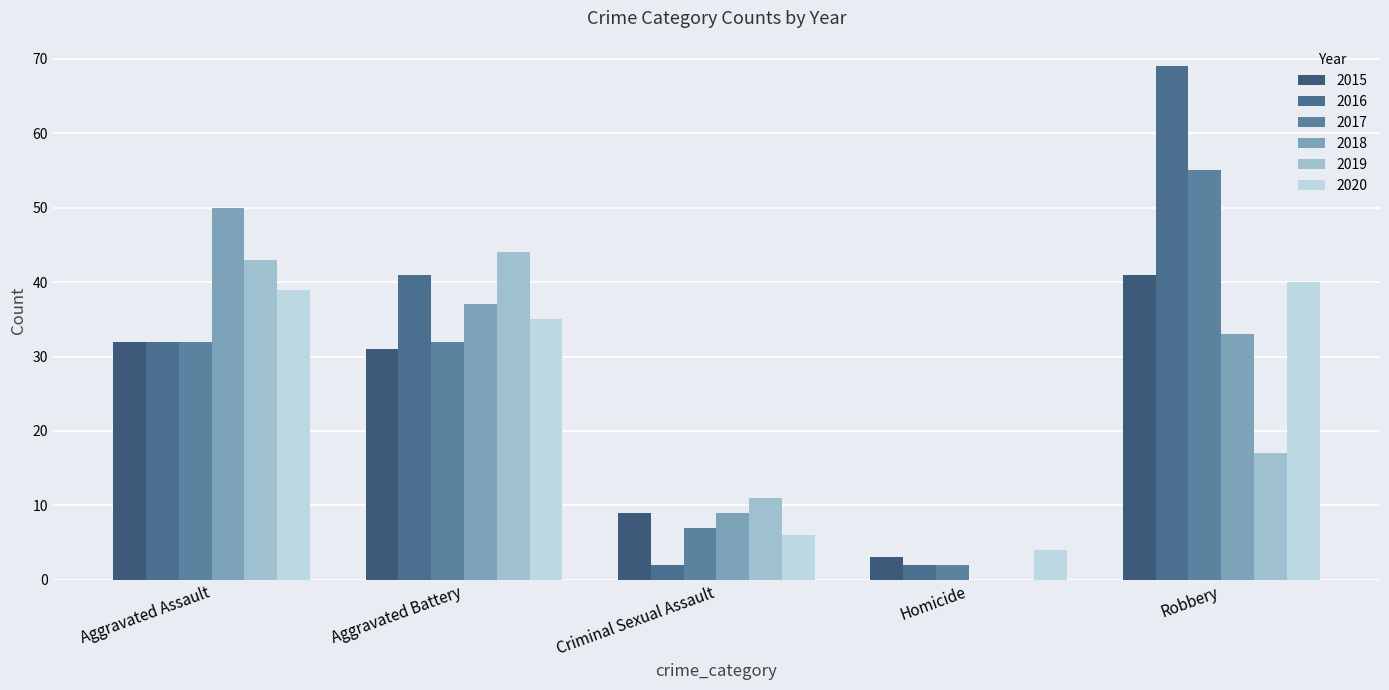

Is it true that 2017 equals 84 at Robbery?

False